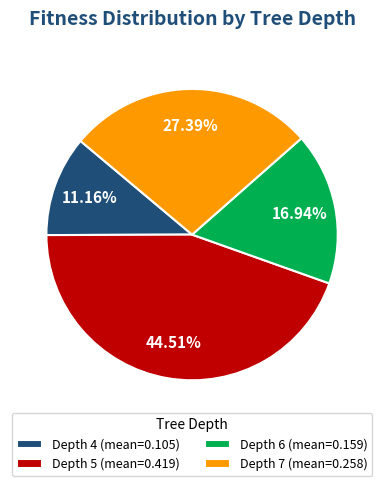

Do Depth 4 (mean=0.105) and Depth 7 (mean=0.258) together represent more than half of the pie?

No